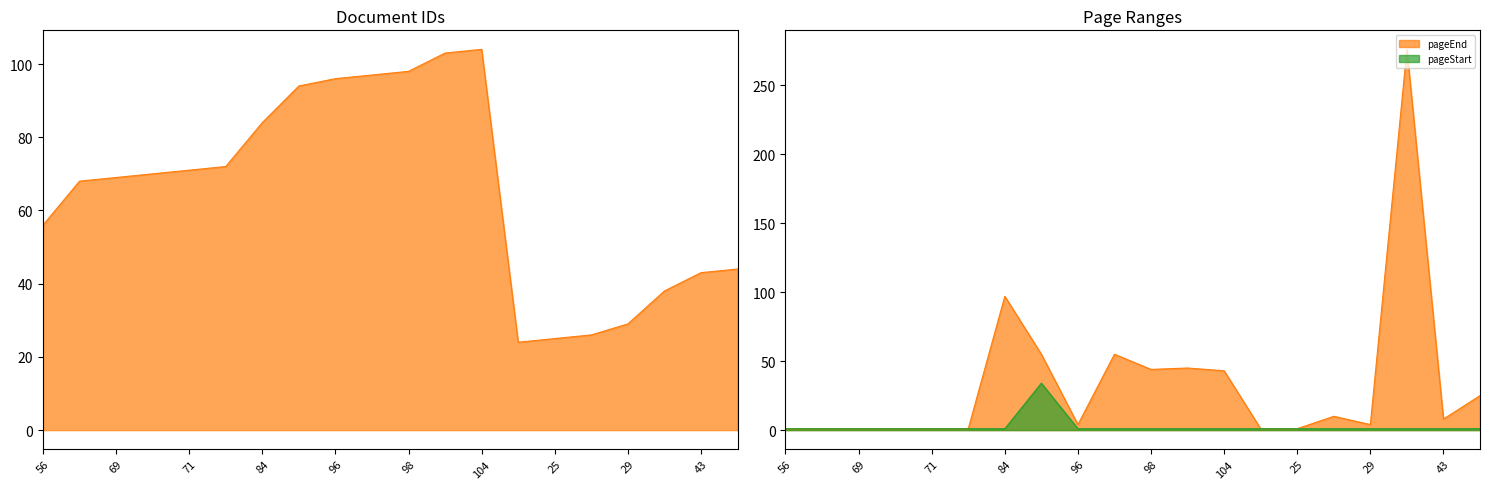

Which series has the largest total across all categories?

document id